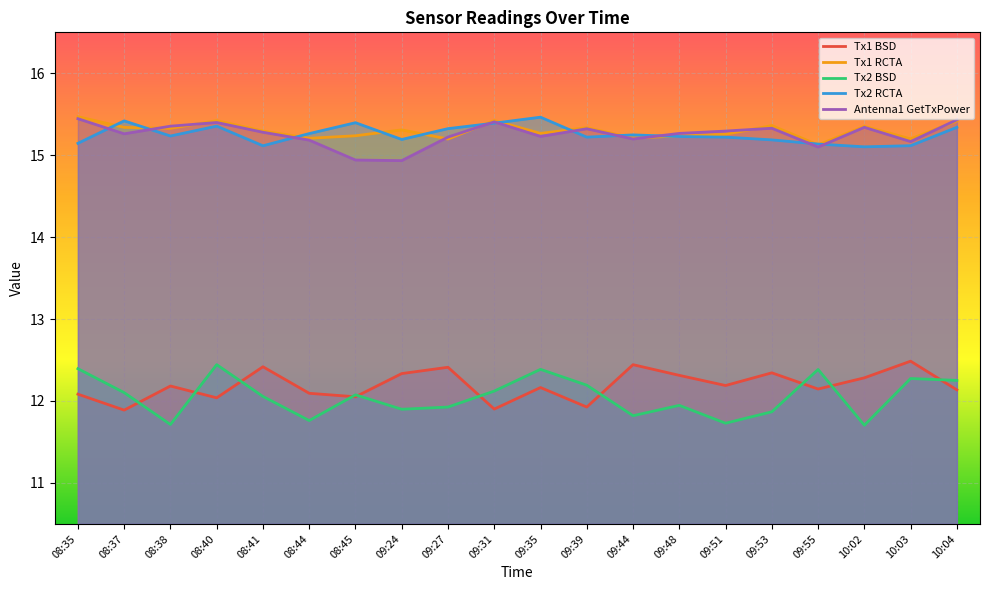

What is the average value of the Tx2 BSD series?

12.1